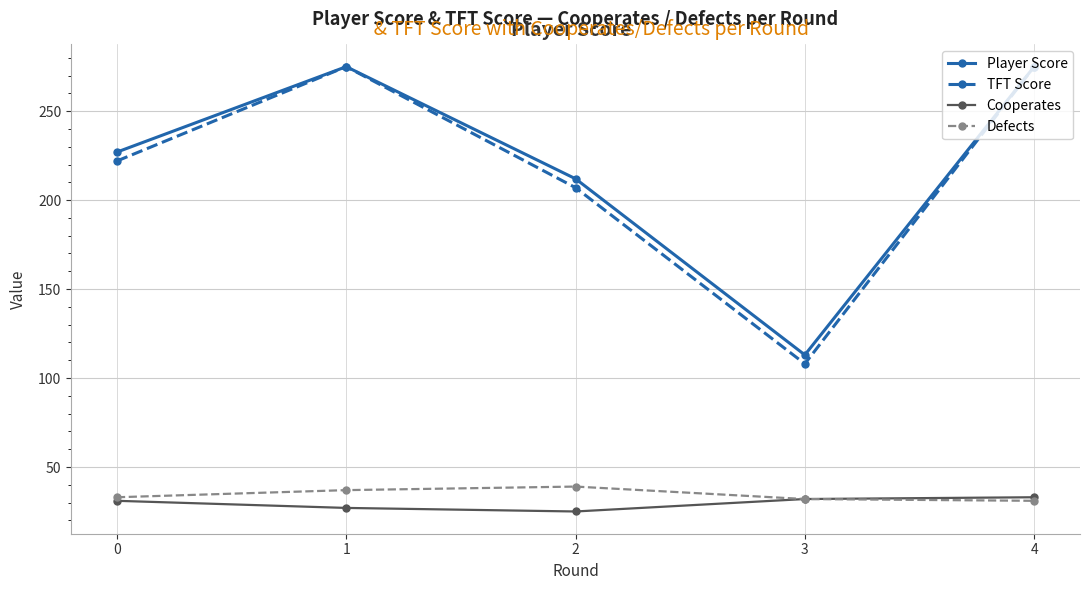

Does the chart have visible grid lines?

Yes